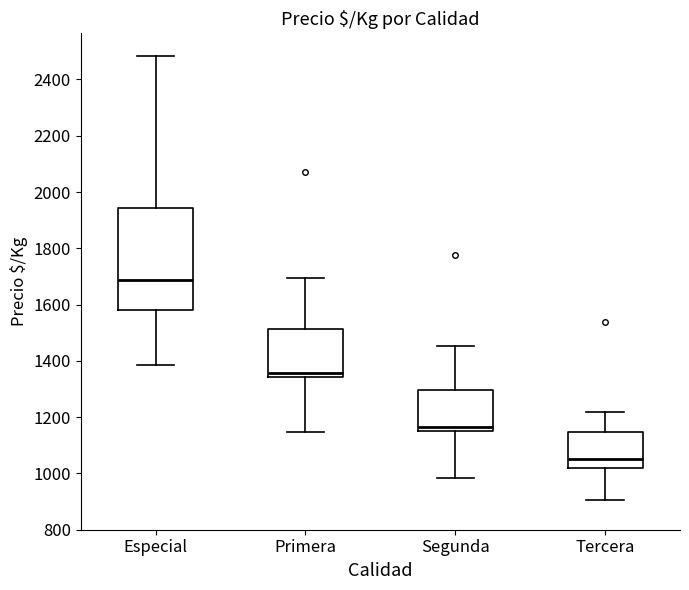

Which box has the highest median line?

Especial